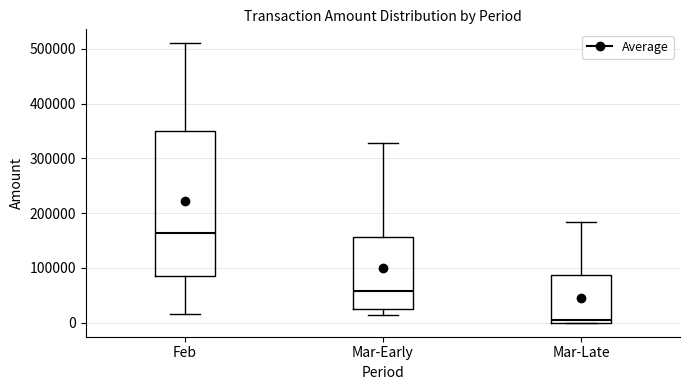

Which box is the tallest, from its lower edge to its upper edge?

Feb